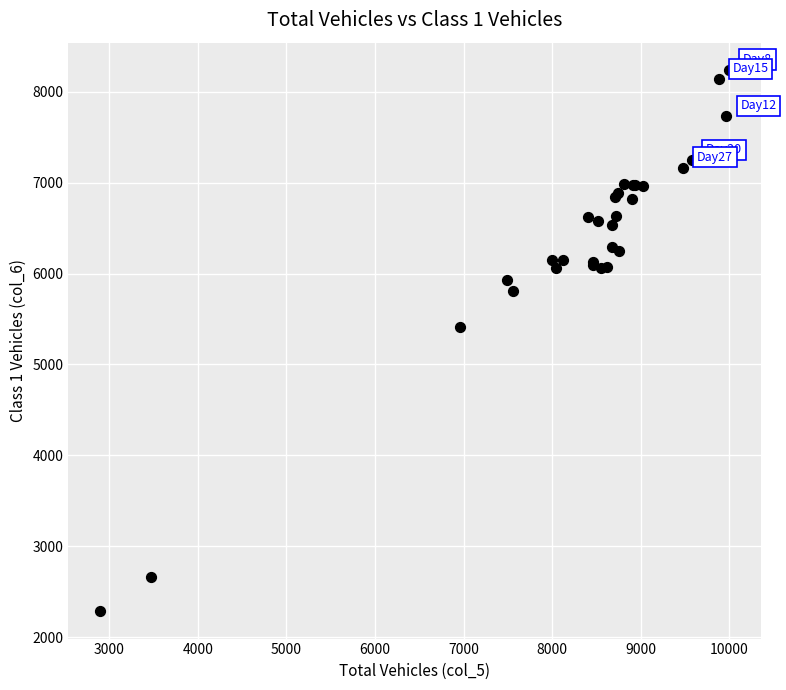

What Y value in the scatter plot is closest to 5262?

5417